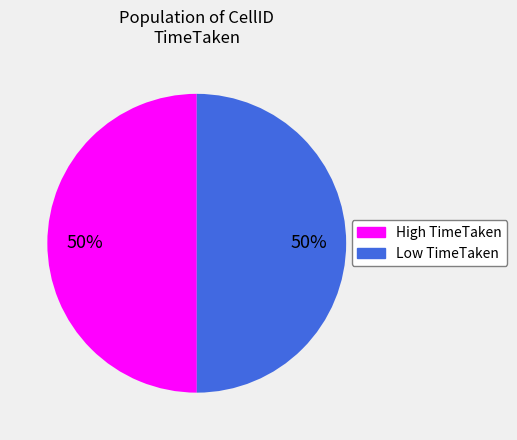

To the nearest percent, what is the average slice percentage?

50%